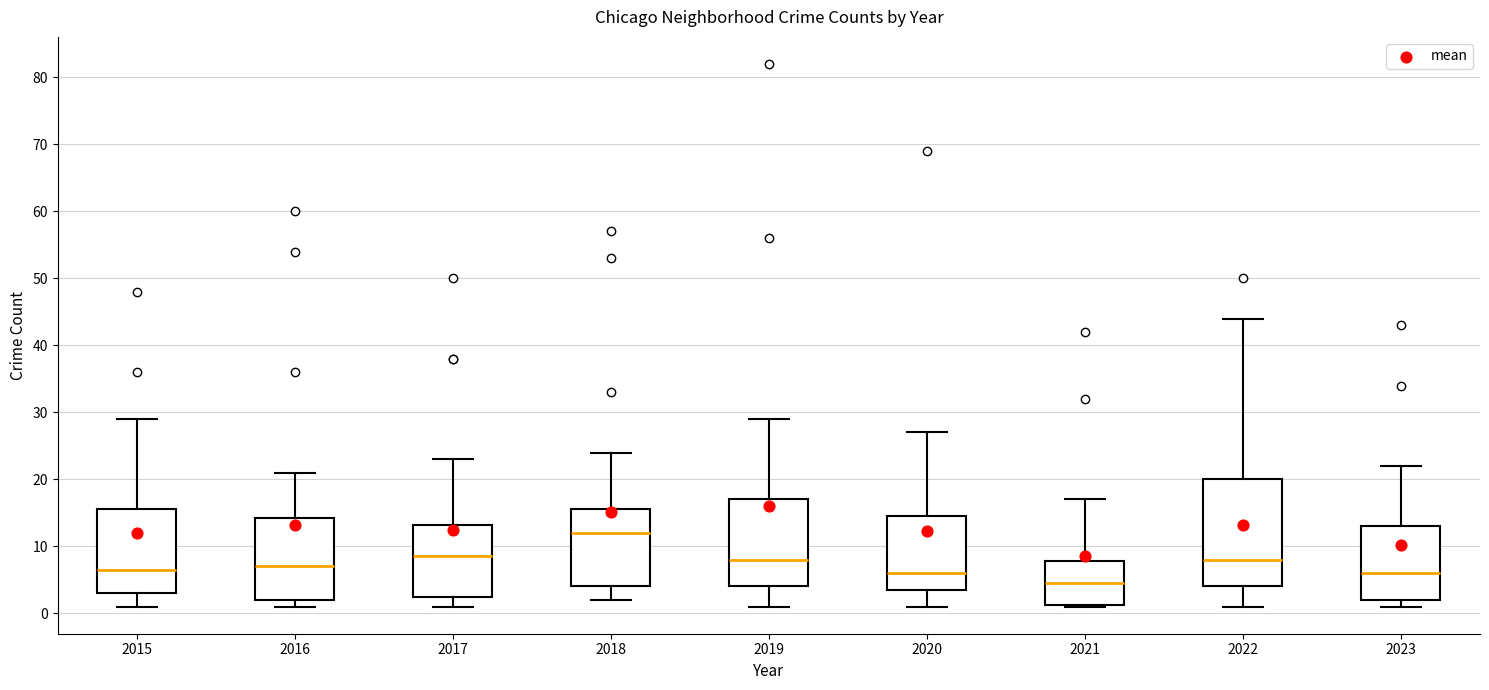

Where does the median line of the box at x = 2022 sit on the y-axis? The values are not printed on the chart, so give them approximately, as read against the axis.

8